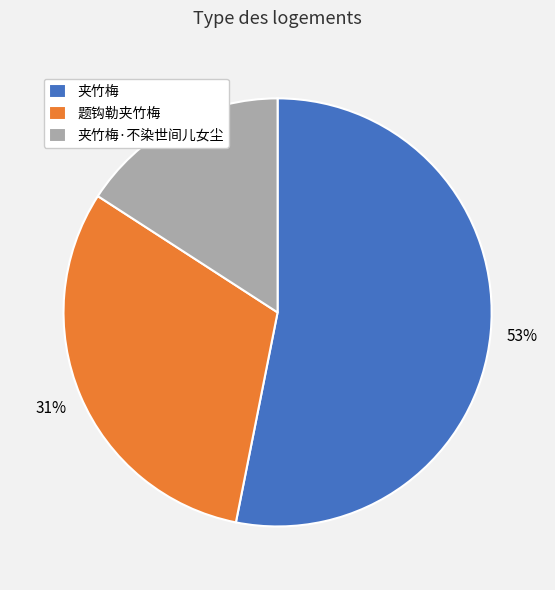

Is it true that 夹竹梅·不染世间儿女尘 is 16% of the pie?

True